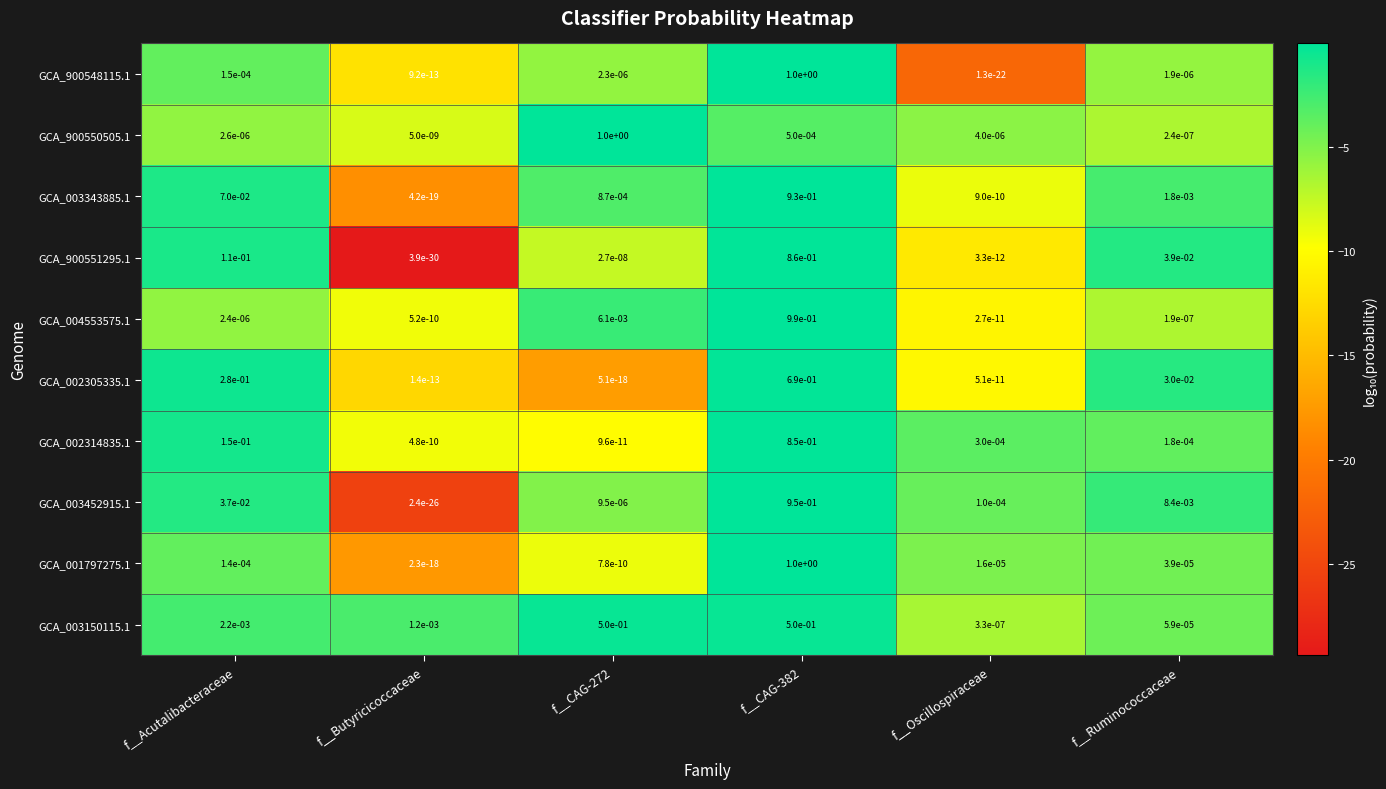

The value of GCA_001797275.1 at f__CAG-382 is 0.2. True or false?

False